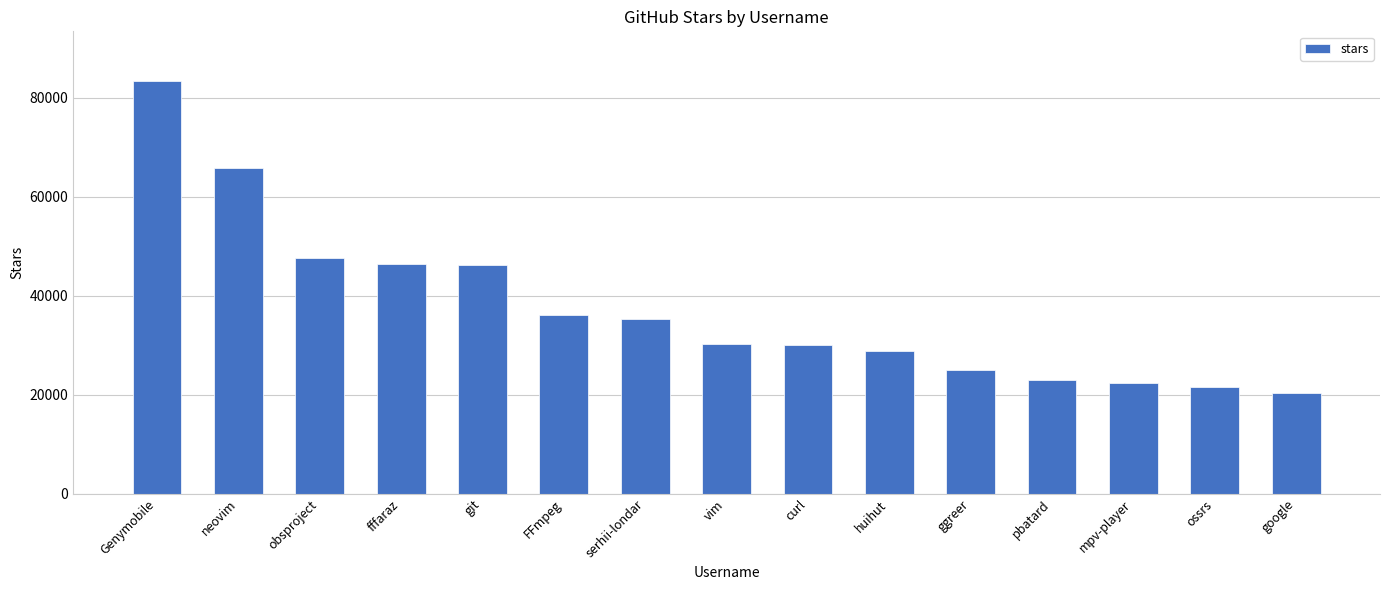

What is the label of the 8th bar from the left?

vim